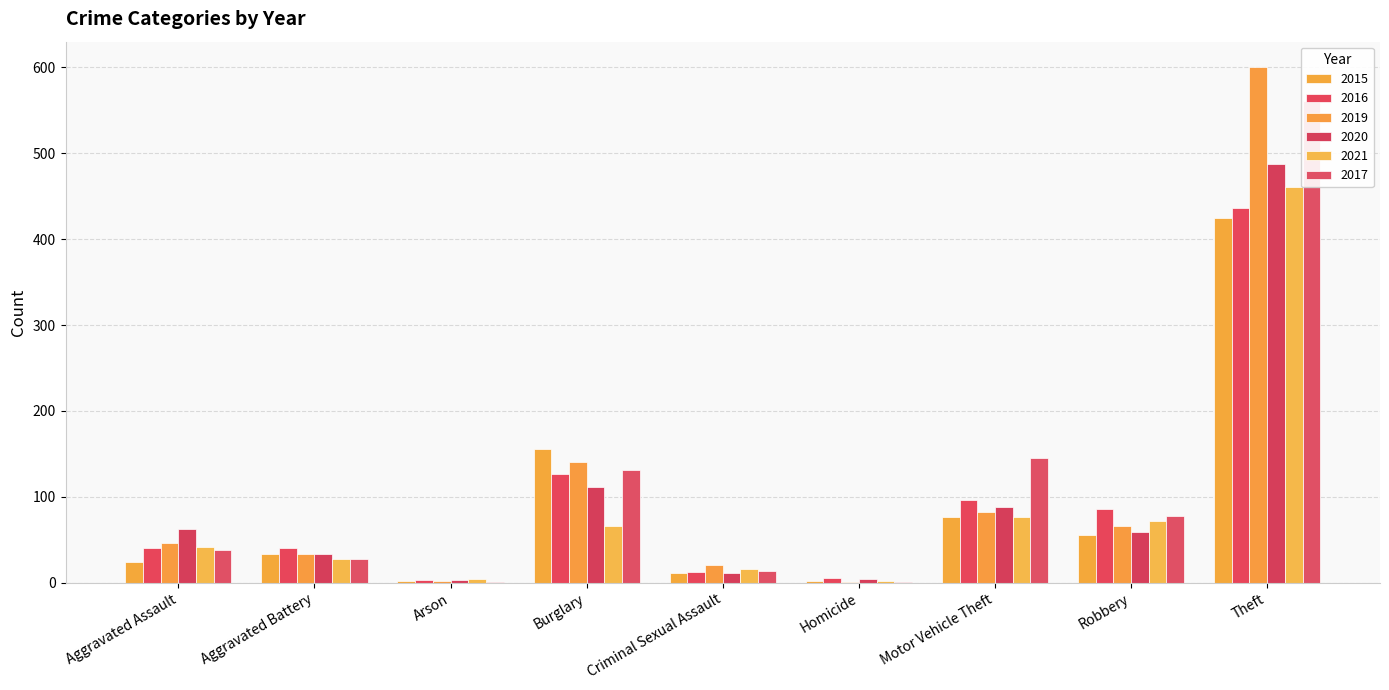

At which category is the sum across all series the highest?

Theft